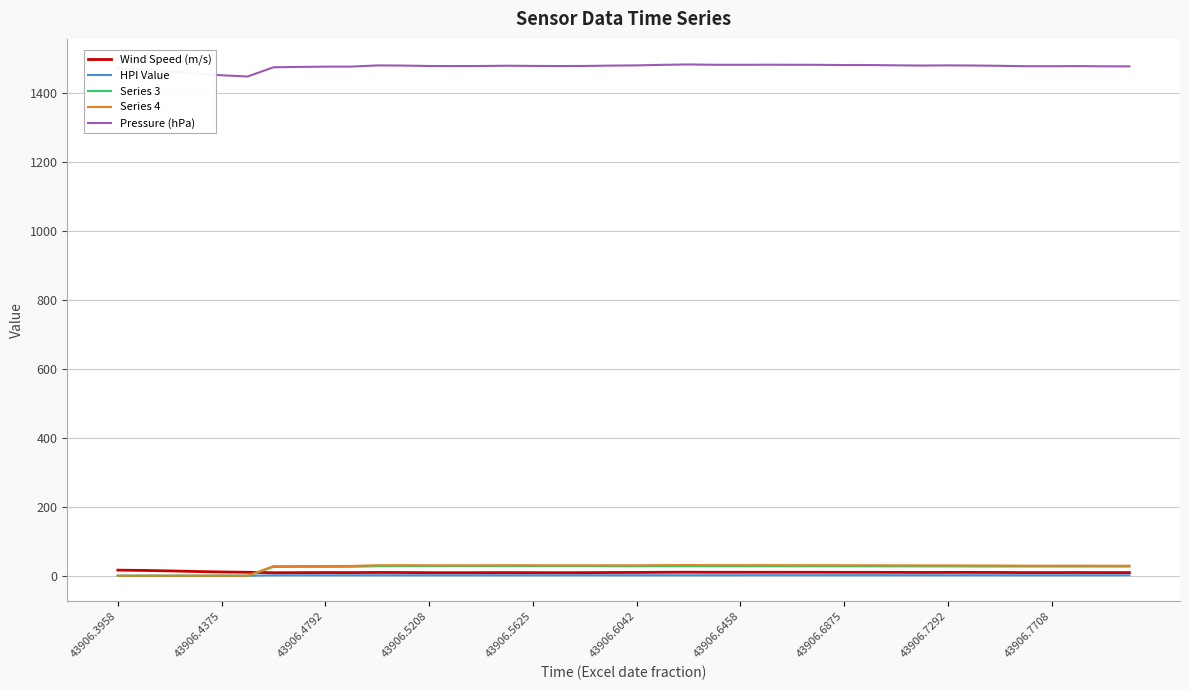

True or false: Pressure (hPa) and Series 4 intersect in this chart.

False